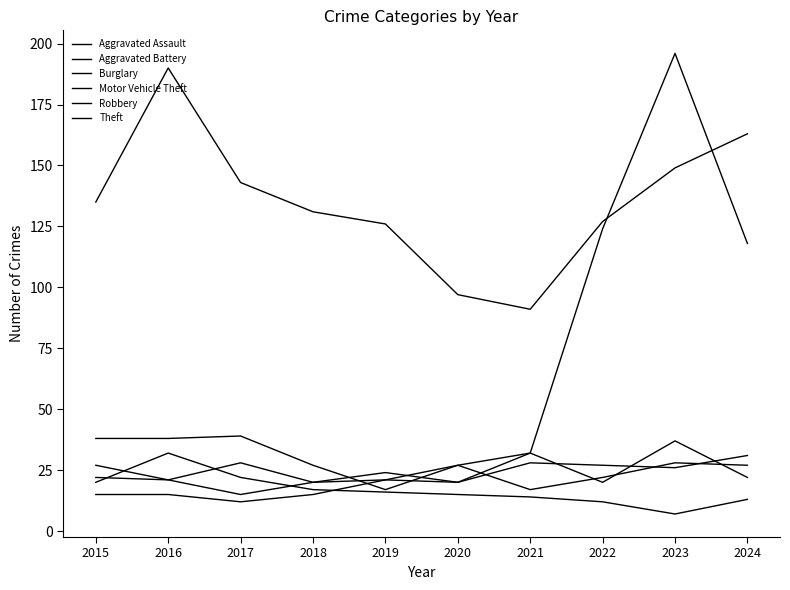

What is the sum of all Aggravated Assault values?

199